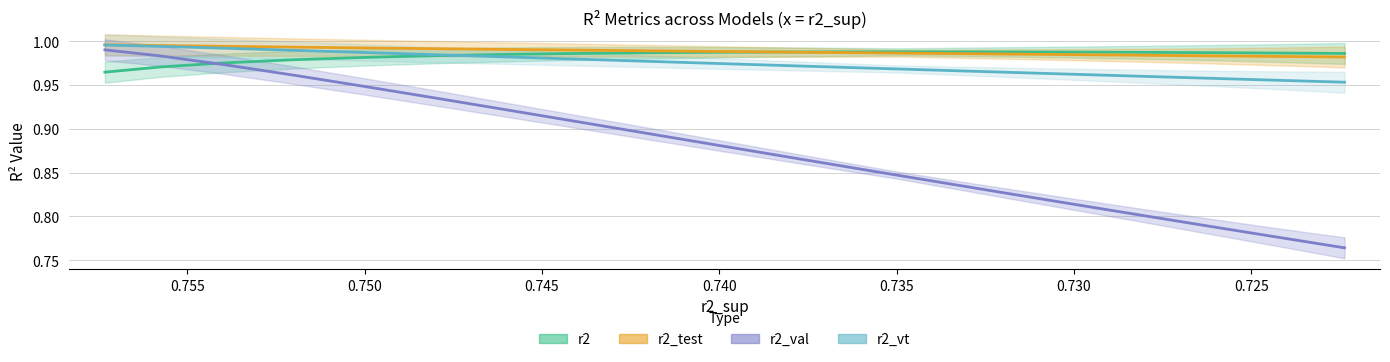

True or false: r2_test has more than 1 interior local peaks.

False